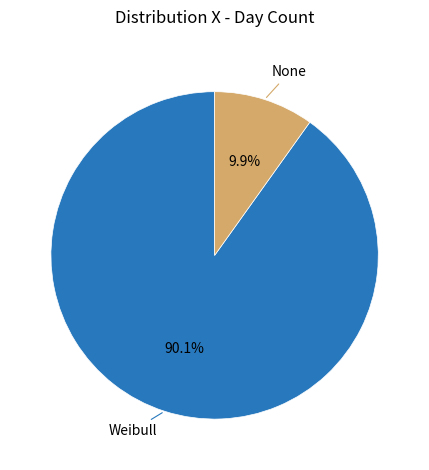

Which category has the smallest portion of the pie?

None